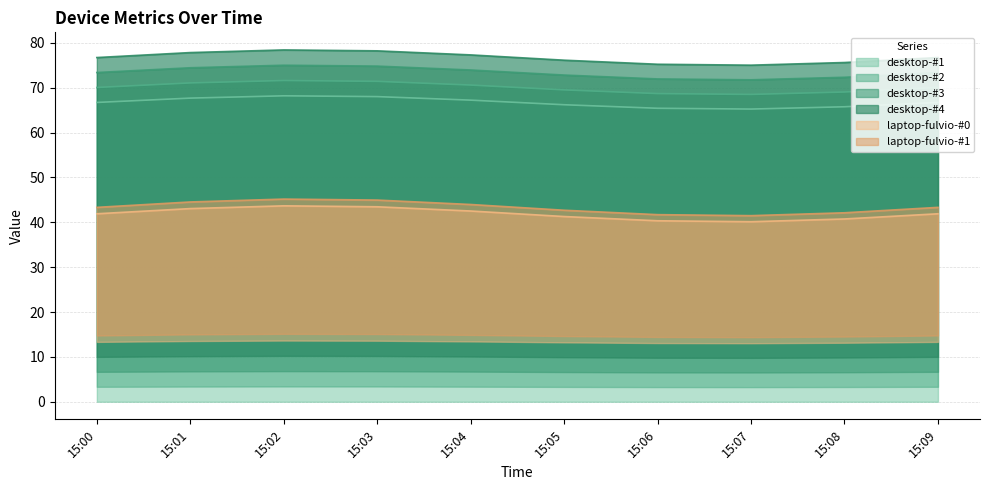

What is the sum of all desktop-#3 values?

667.1